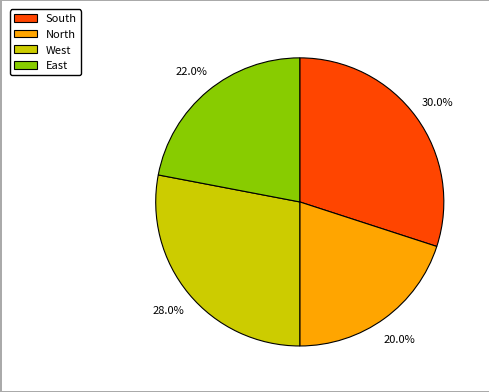

Between South and East, which is larger?

South